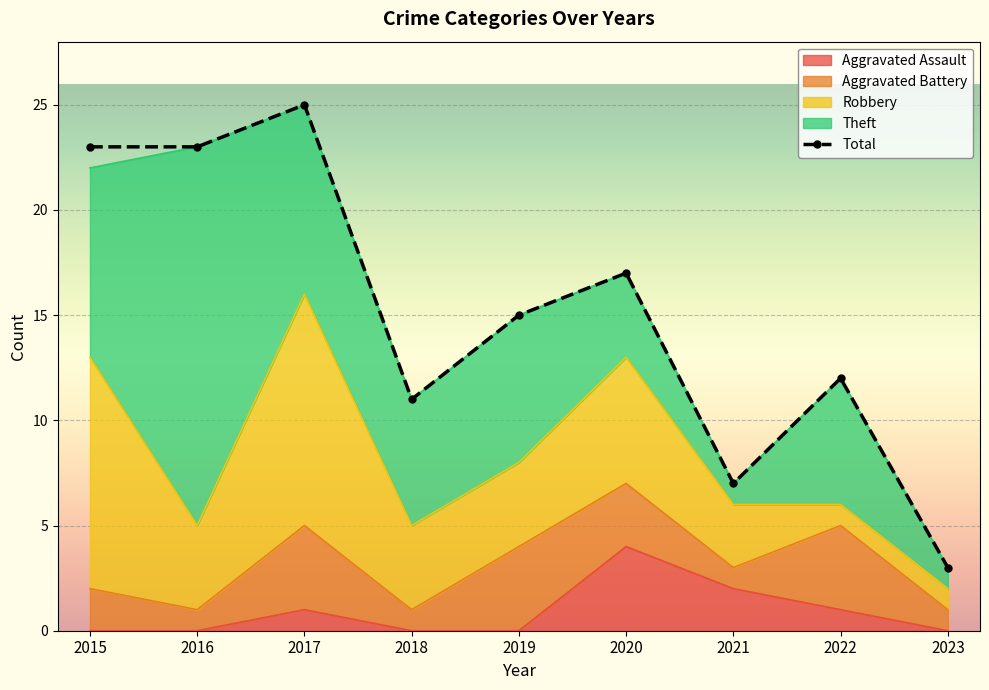

Which series ends up on top after the final intersection of Aggravated Battery and Robbery?

Aggravated Battery